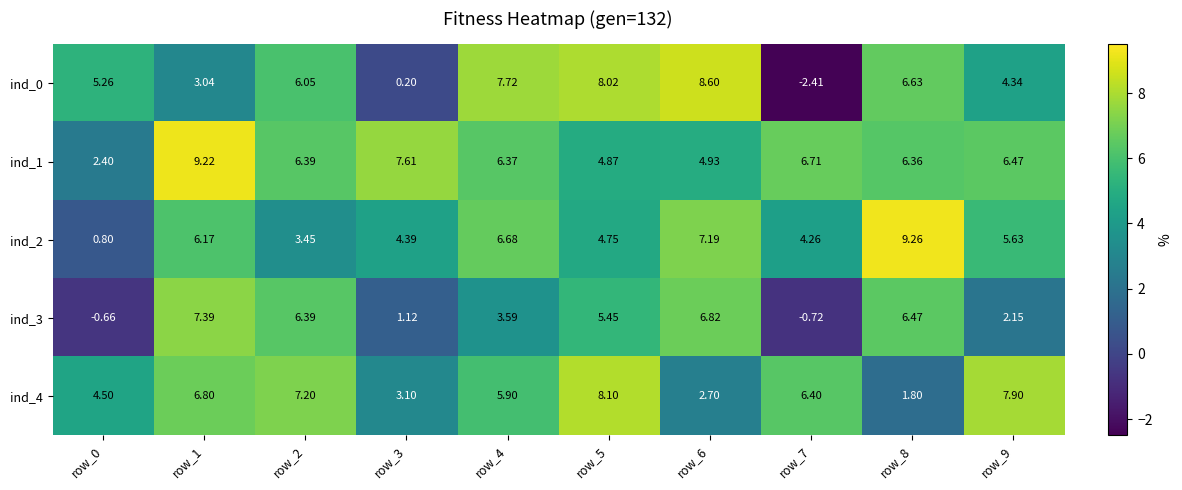

At which category is the sum across all series the highest?

row_1